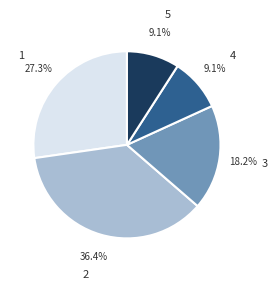

To the nearest percent, what percentage of the pie is 5?

9%